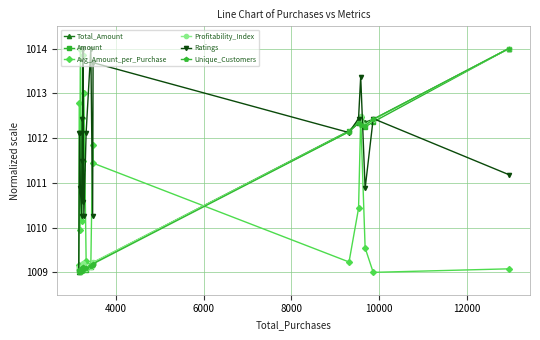

At how many categories does at least one series exceed 1009?

20